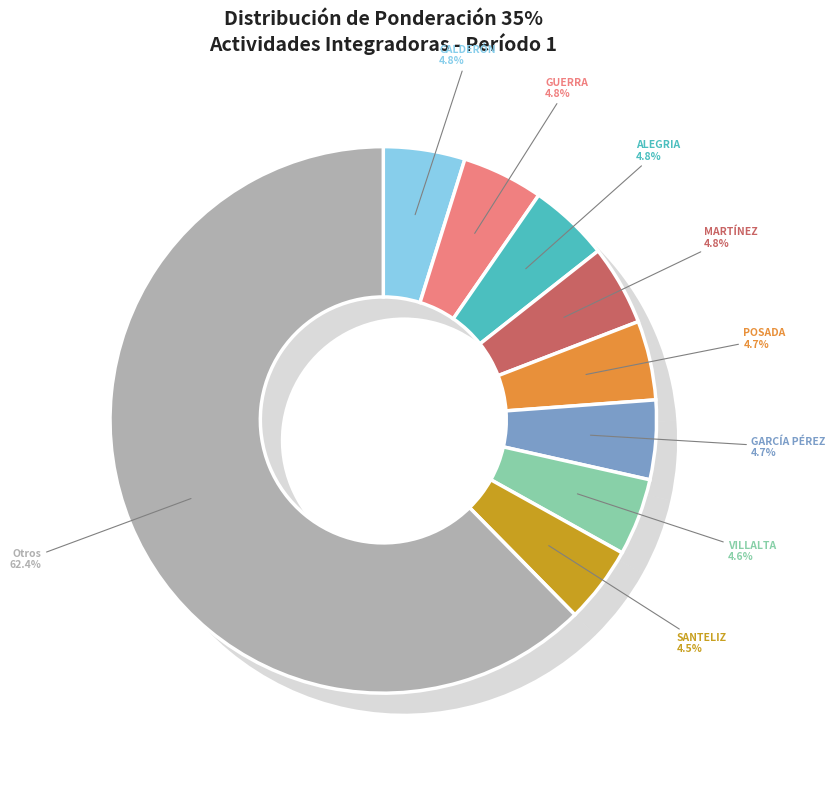

Is there any slice that represents more than half of the pie?

Yes